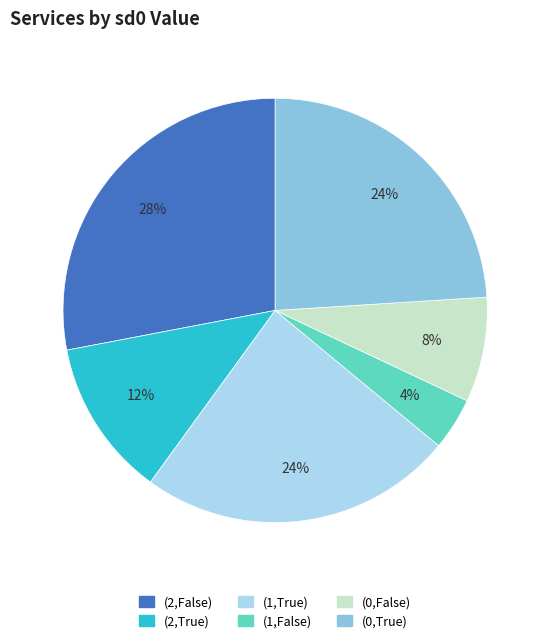

To the nearest percent, what is the average slice percentage?

17%